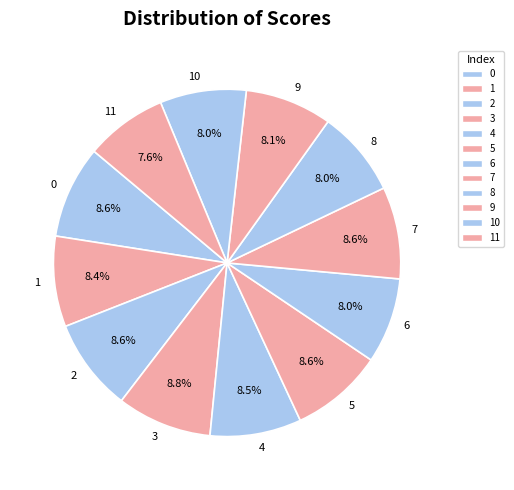

What percentage is NOT represented by 8?

92.0%